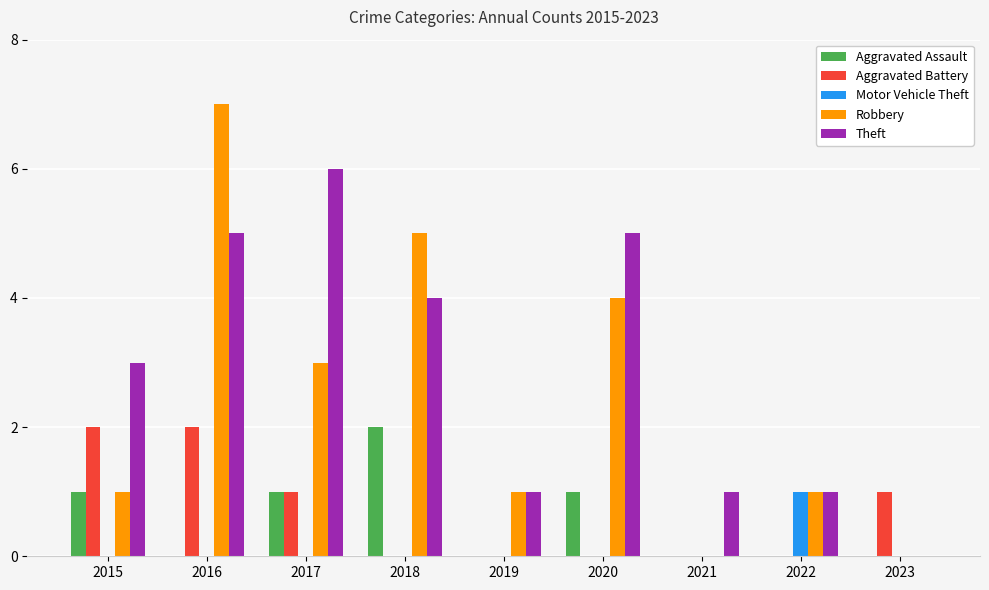

How many data points does each series have?

9